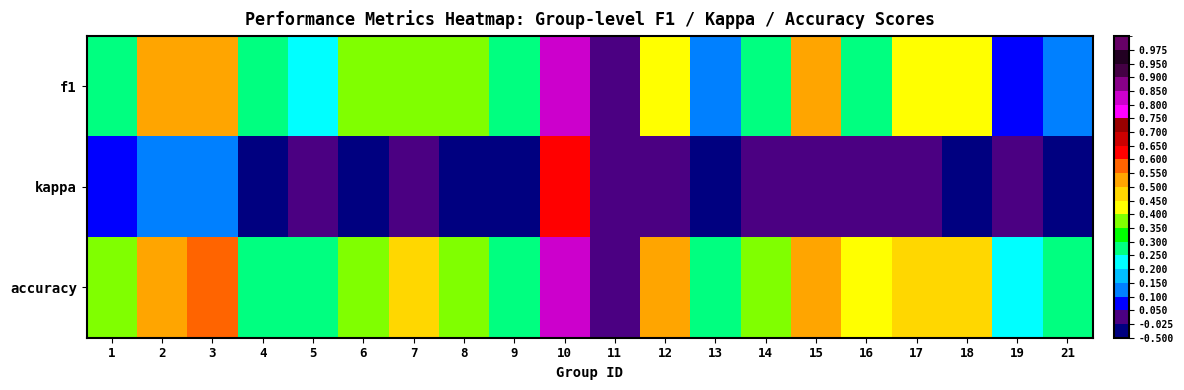

Which series has the largest total across all categories?

accuracy